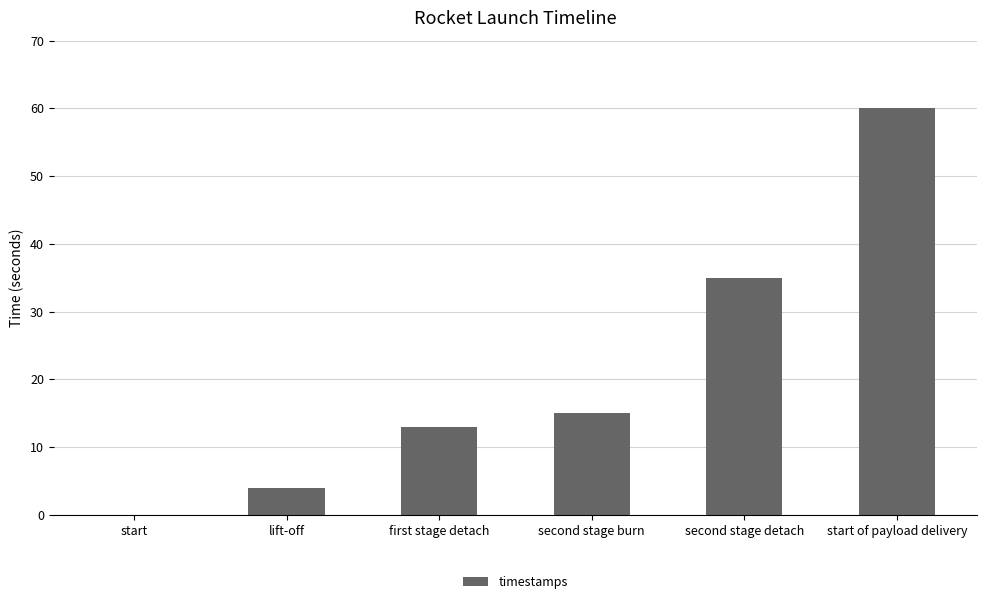

True or false: the data shows 4 at lift-off.

True